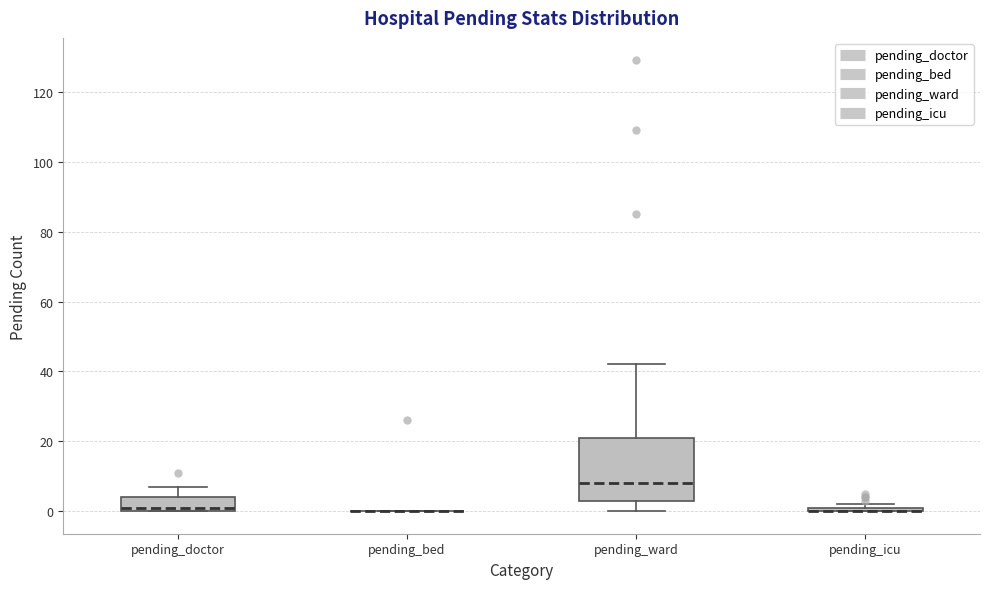

Where is the upper edge of the box for pending_icu on the y-axis? The values are not printed on the chart, so give them approximately, as read against the axis.

2